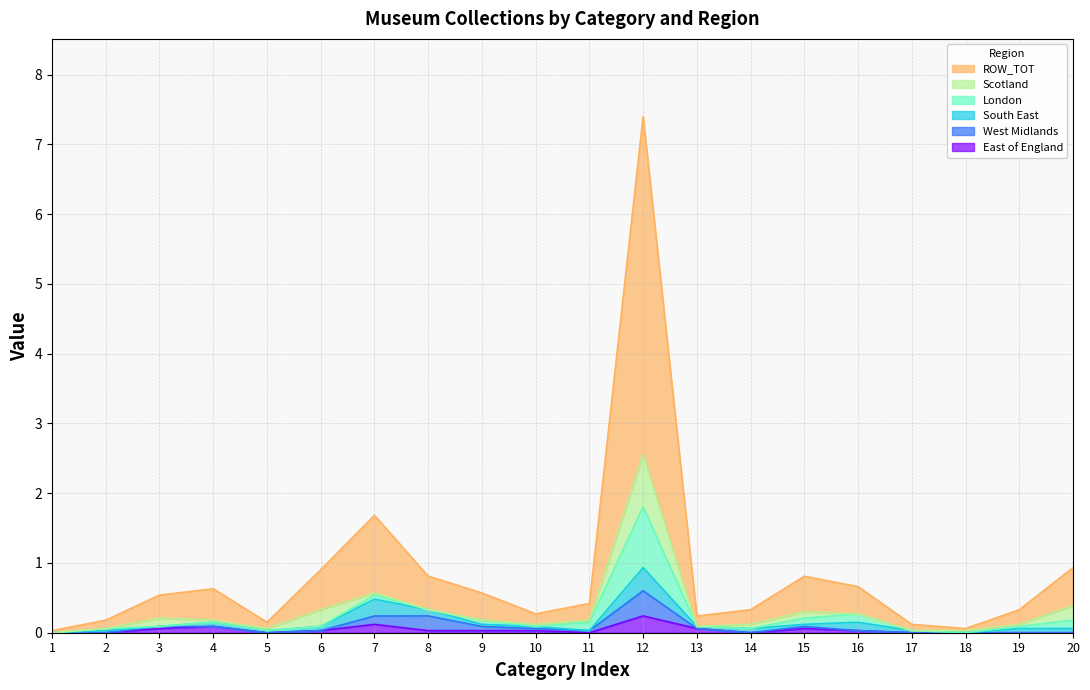

At which category is the sum across all series the highest?

12